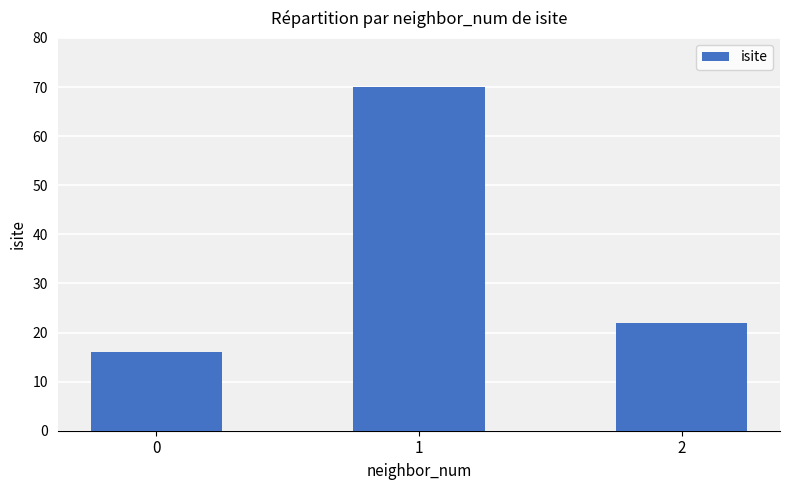

Are the bars horizontal?

No